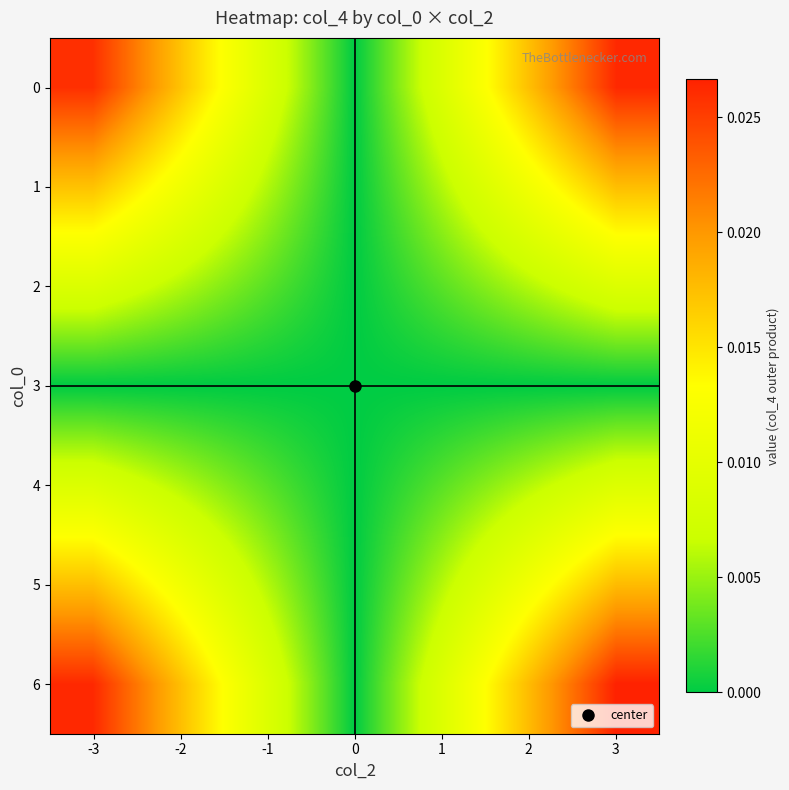

How many categories are shown in the chart?

7